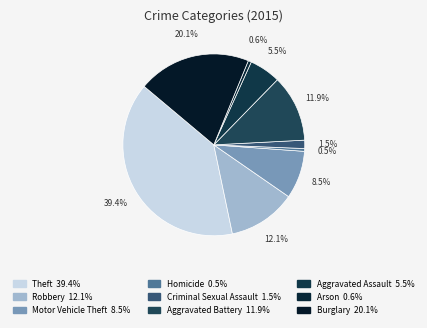

How many slices are in this pie chart?

9